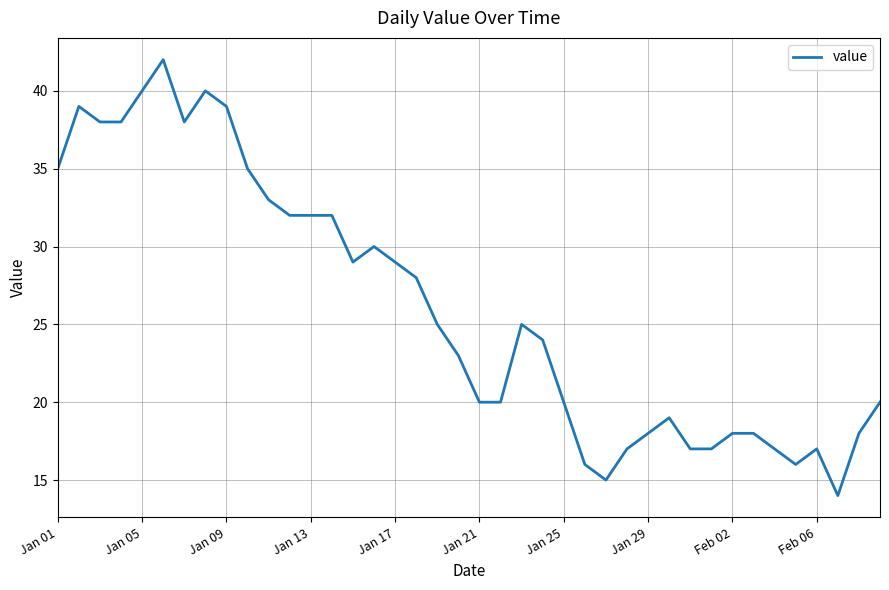

Does the chart display data point markers on the line(s)?

No